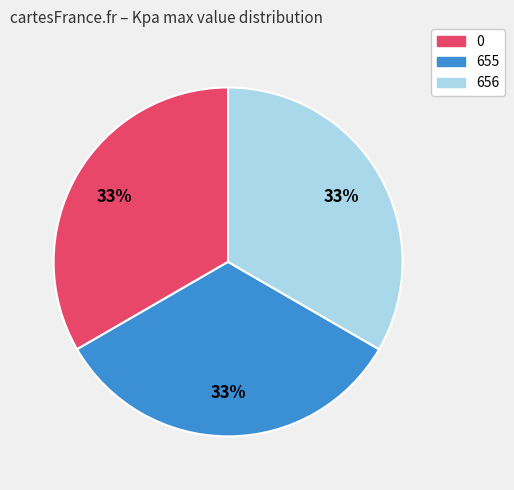

Do 656 and 655 together represent more than half of the pie?

Yes